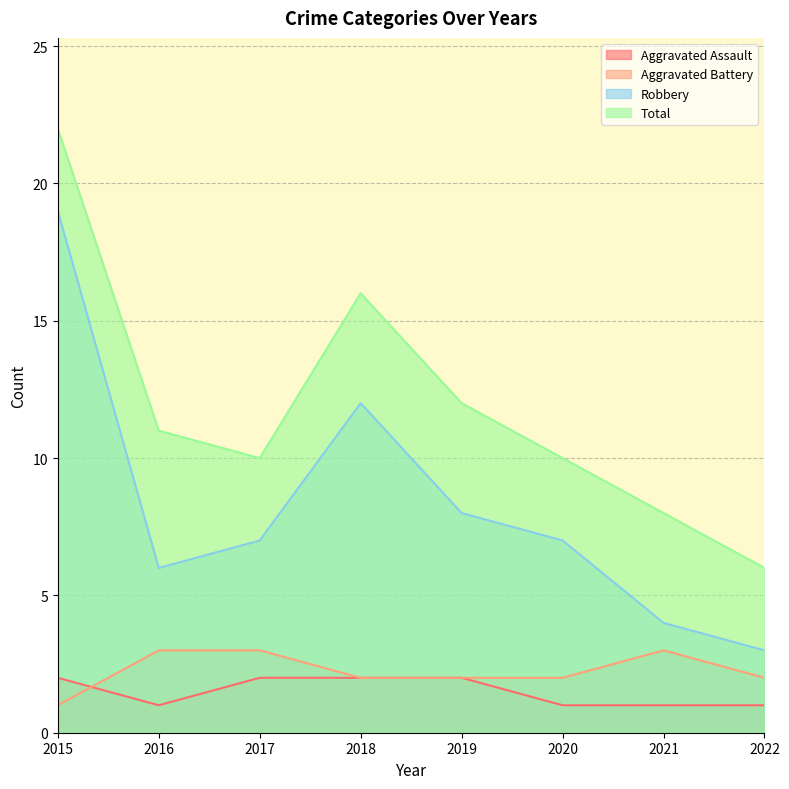

True or false: Aggravated Battery has more than 0 points higher than both neighbors.

True